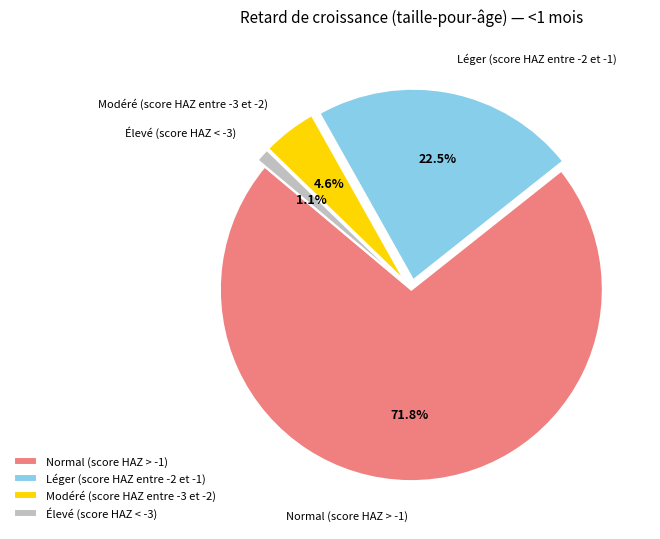

What percentage is the Modéré (score HAZ entre -3 et -2) slice, to the nearest percent?

5%